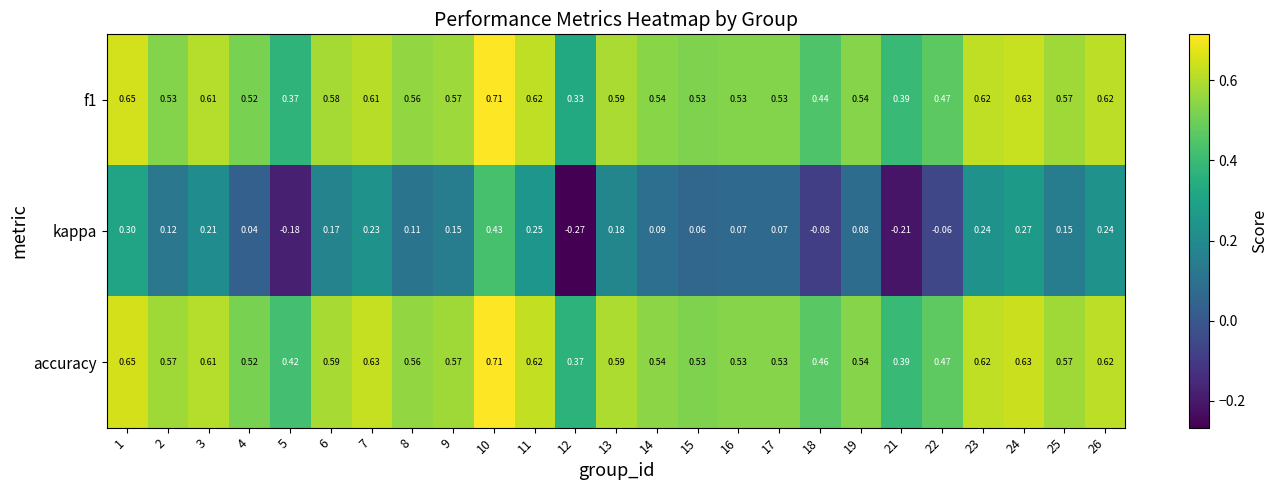

Which series has the widest spread of values?

kappa